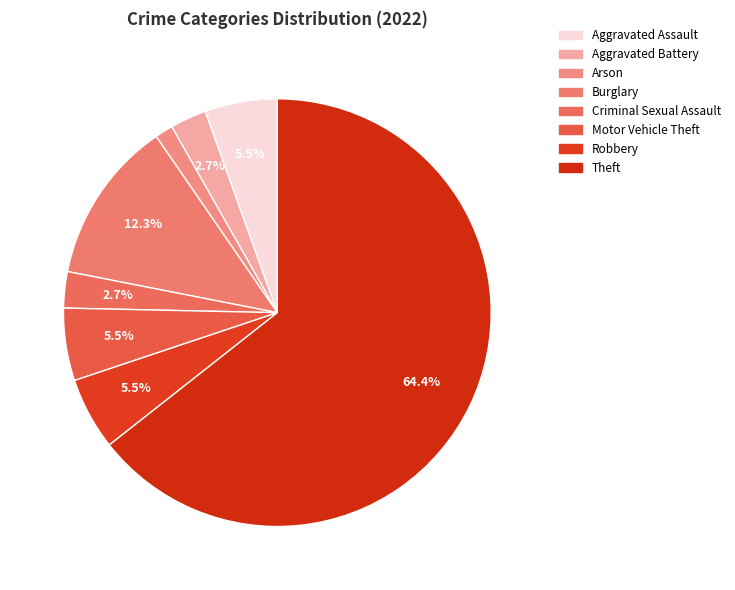

How many slices are in this pie chart?

8